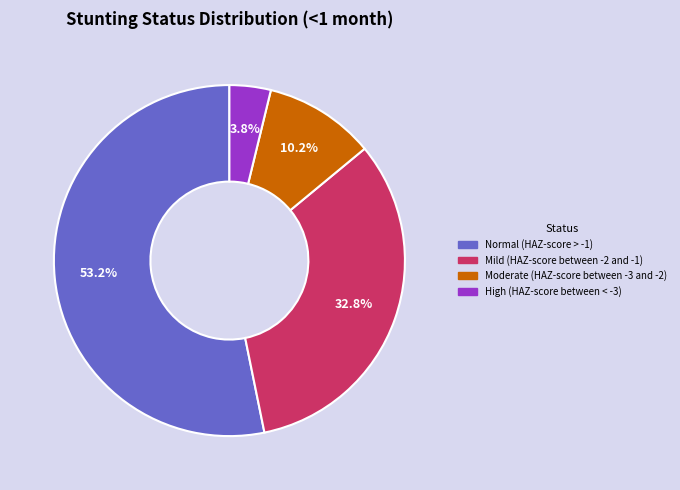

The Mild (HAZ-score between -2 and -1) slice represents 41% of the pie. True or false?

False